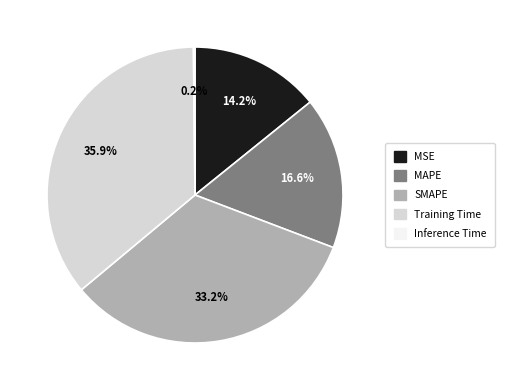

What percentage is NOT represented by SMAPE?

66.8%